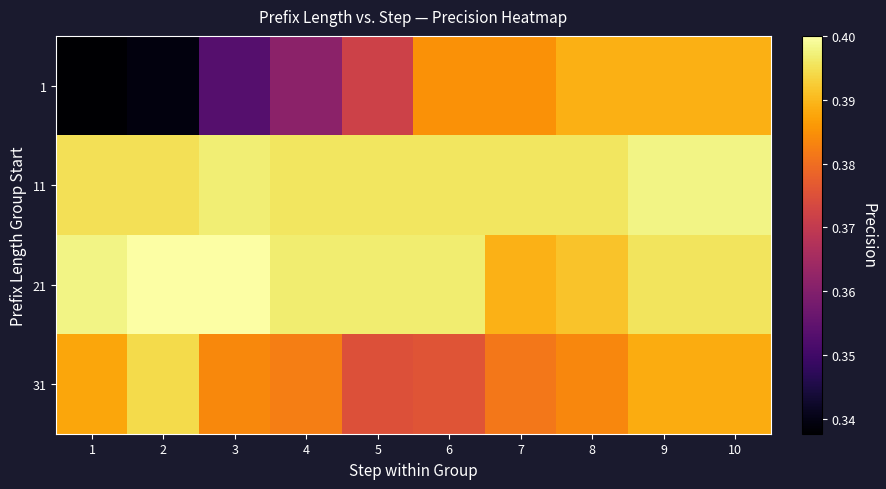

How many data points does each series have?

10